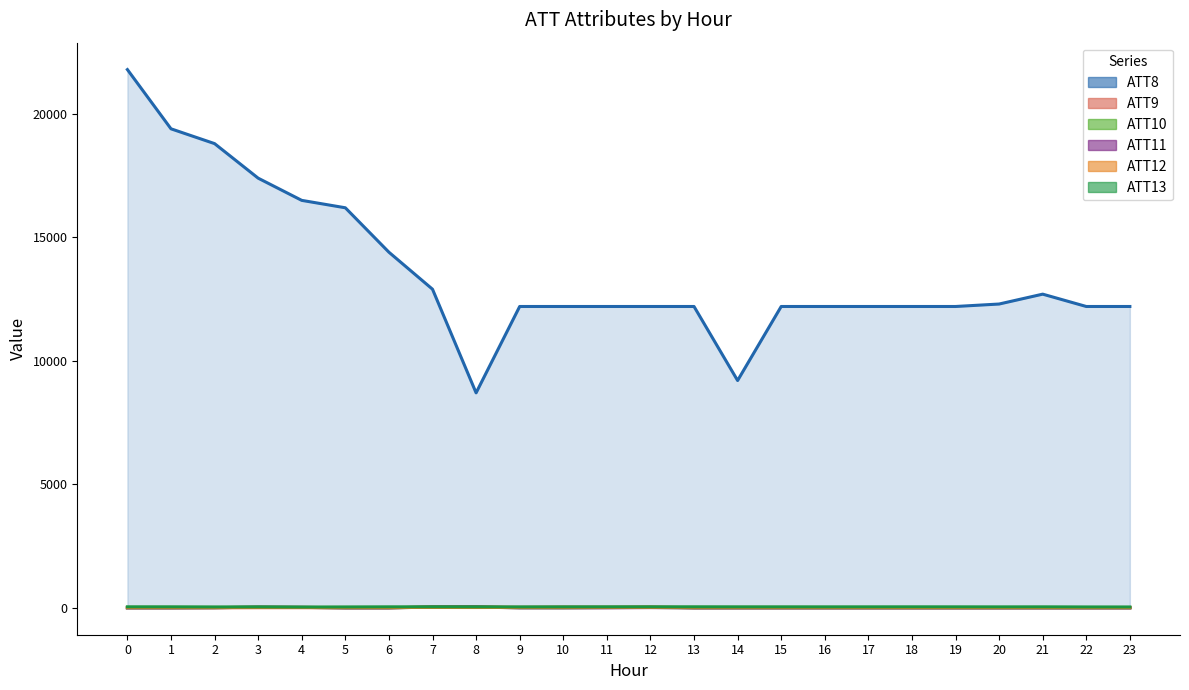

The ATT11 series shows -5.2 at 23. True or false?

False